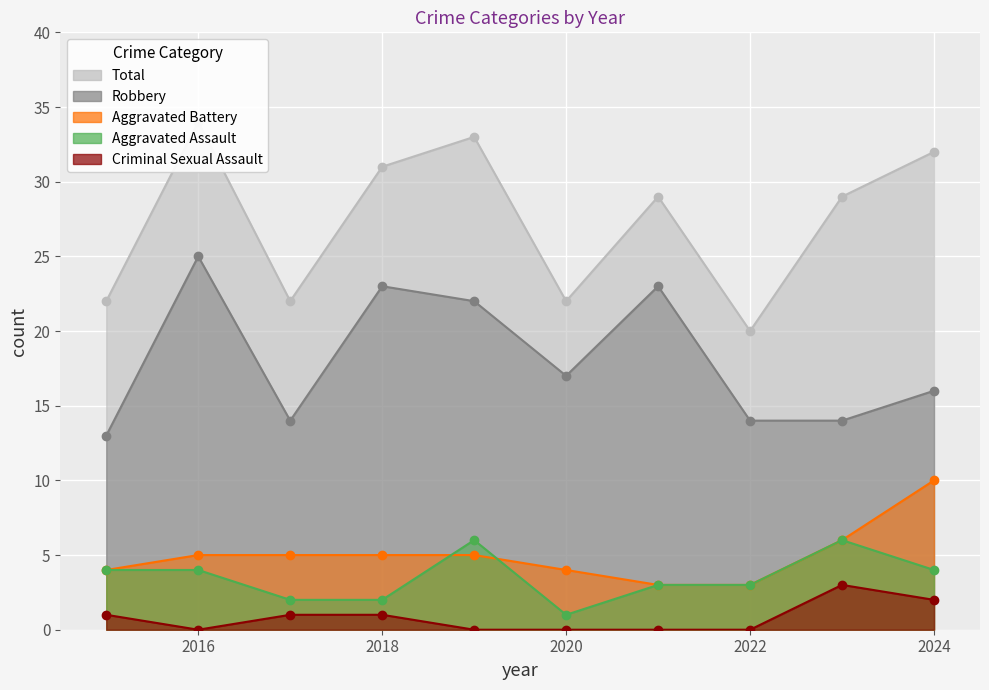

True or false: Aggravated Assault and Robbery intersect in this chart.

False